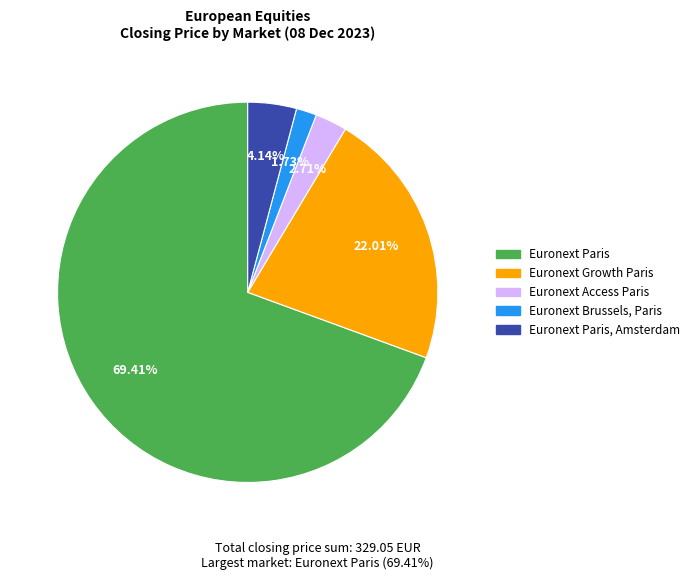

To the nearest percent, what is the difference between the largest and smallest slice percentages?

68%